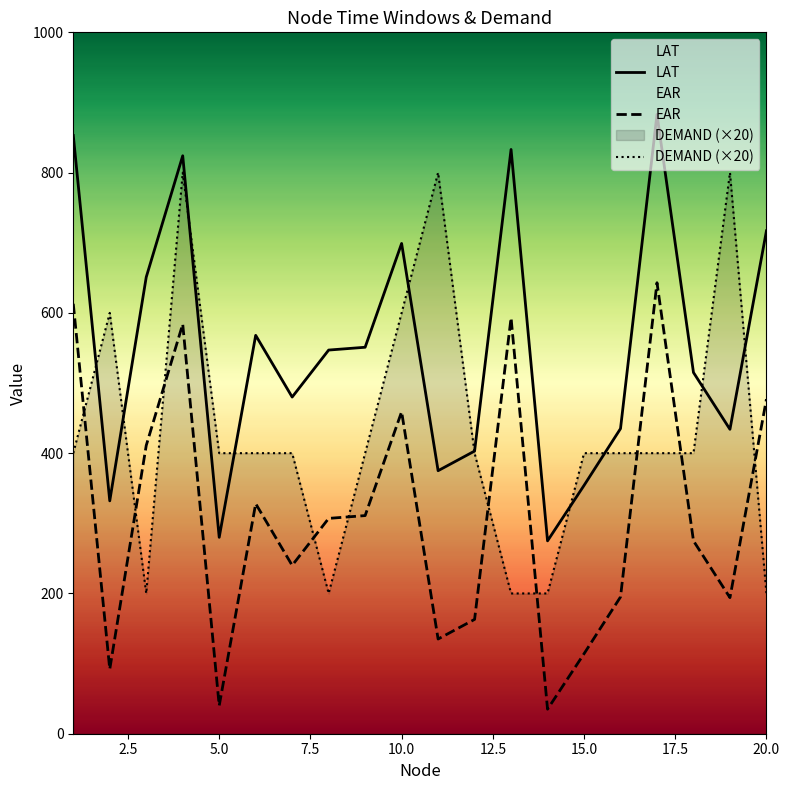

The value of EAR at 4 is 584. True or false?

True